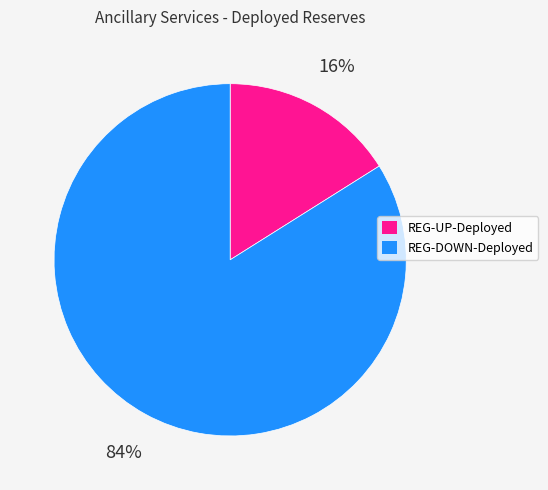

Is it true that REG-UP-Deployed is 16% of the pie?

True